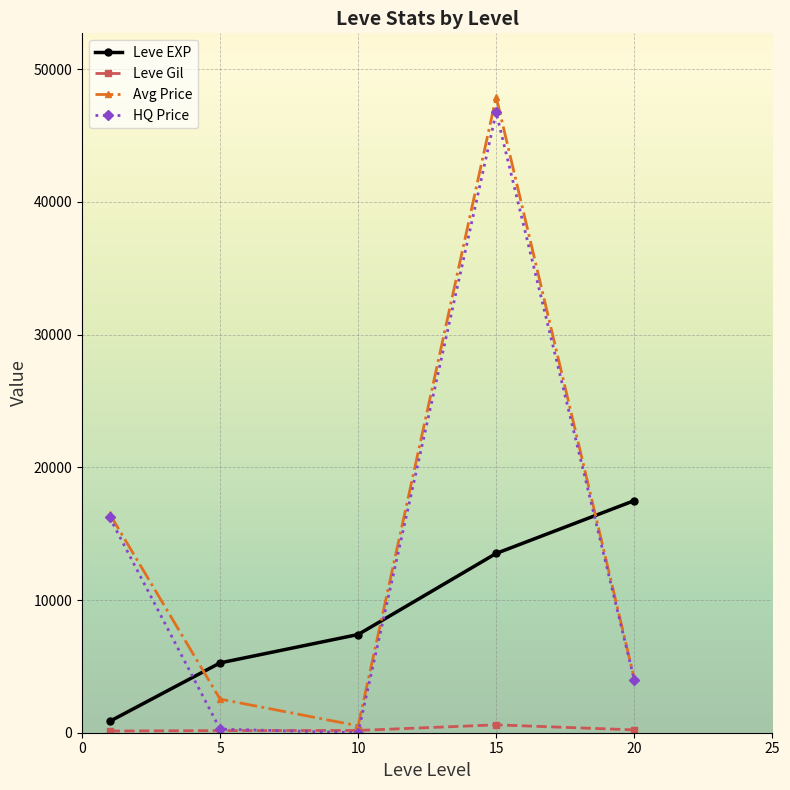

What is the value of the Leve EXP point at the 4th from the left?

13510.0